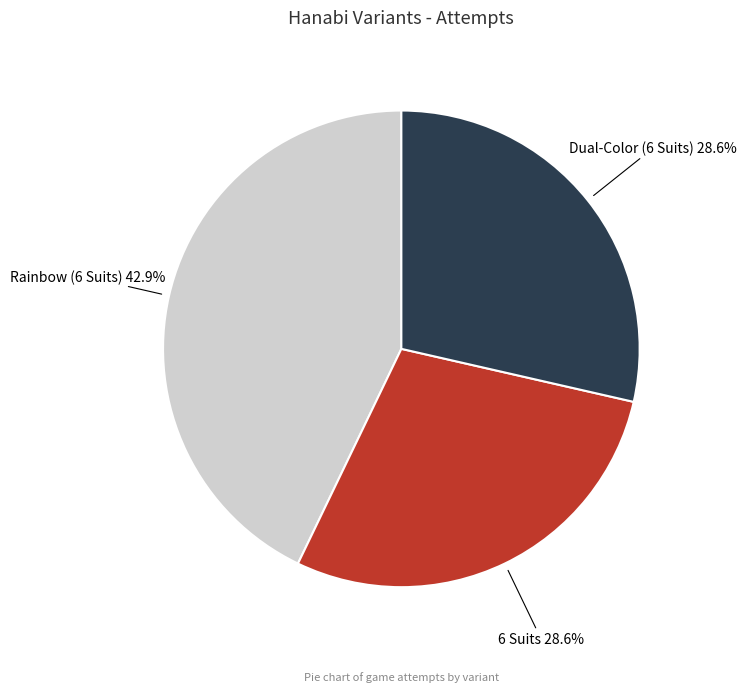

To the nearest percent, what is the combined percentage of Dual-Color (6 Suits) and 6 Suits?

57%